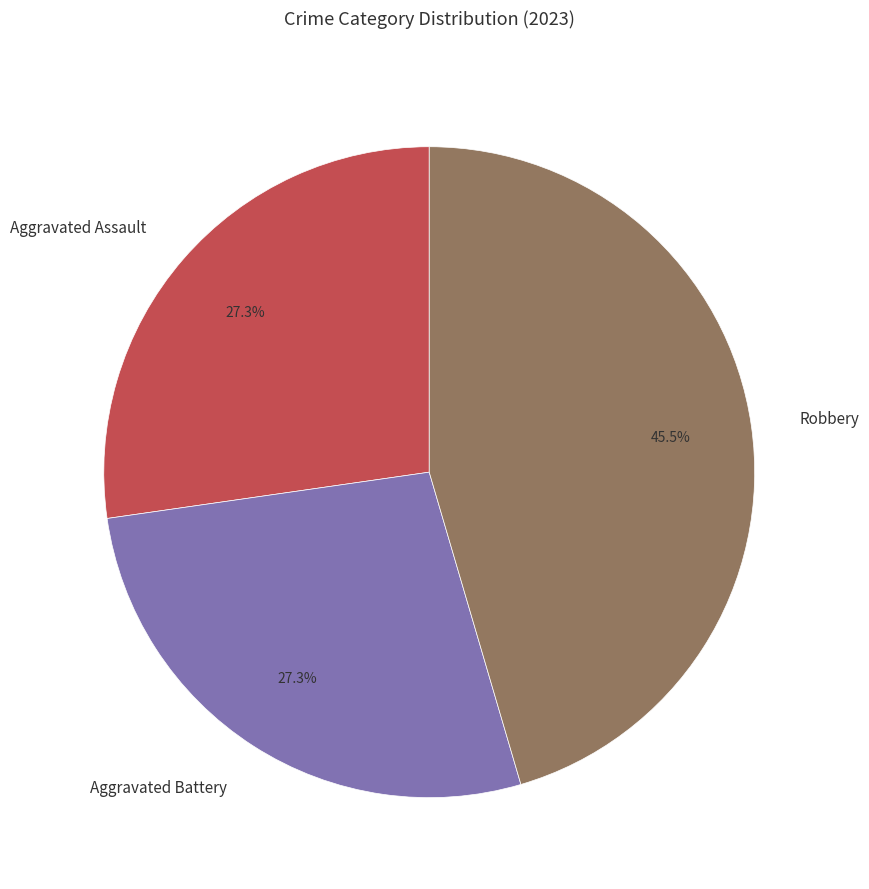

Which category has the biggest portion of the pie?

Robbery